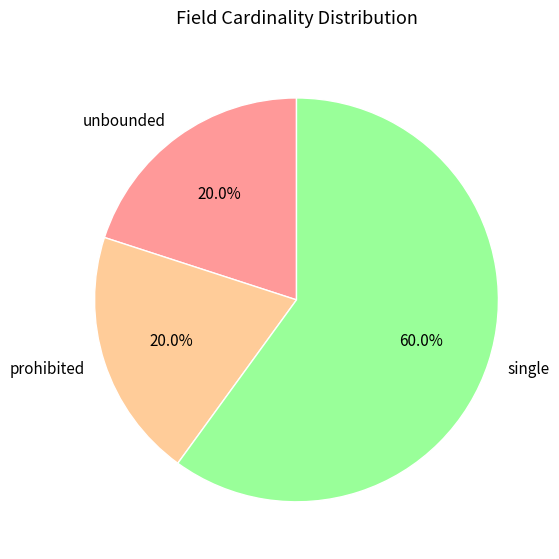

Which slice represents more than half of the pie?

single